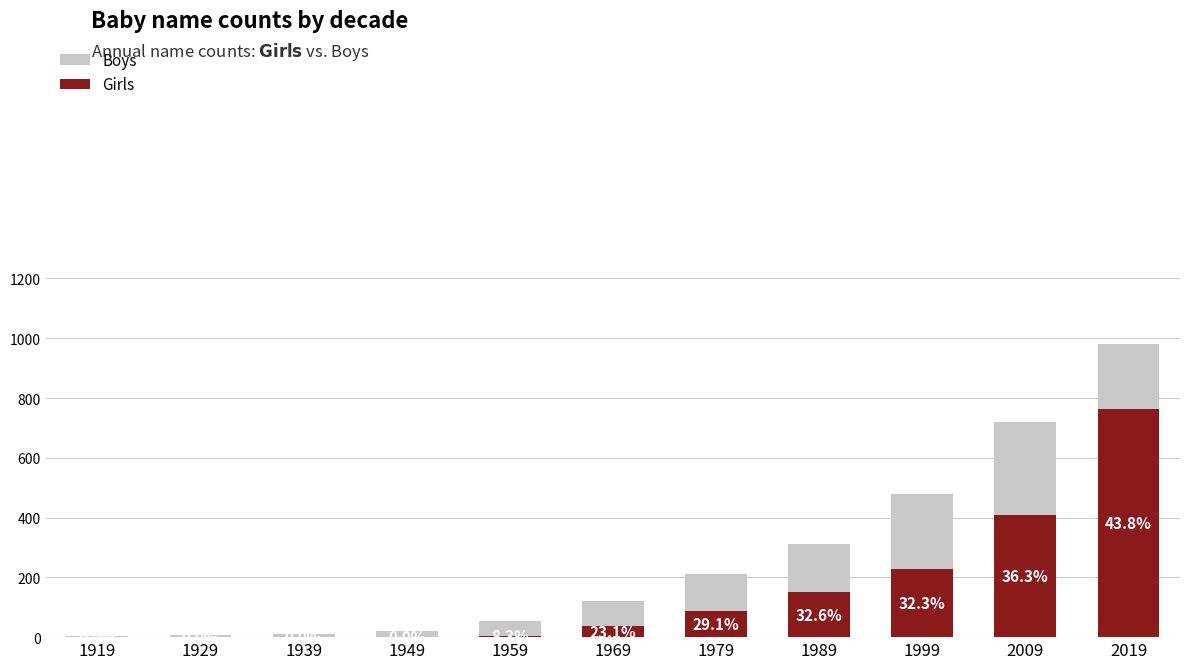

What is the difference between the Boys values at 1999 and 1989?

170